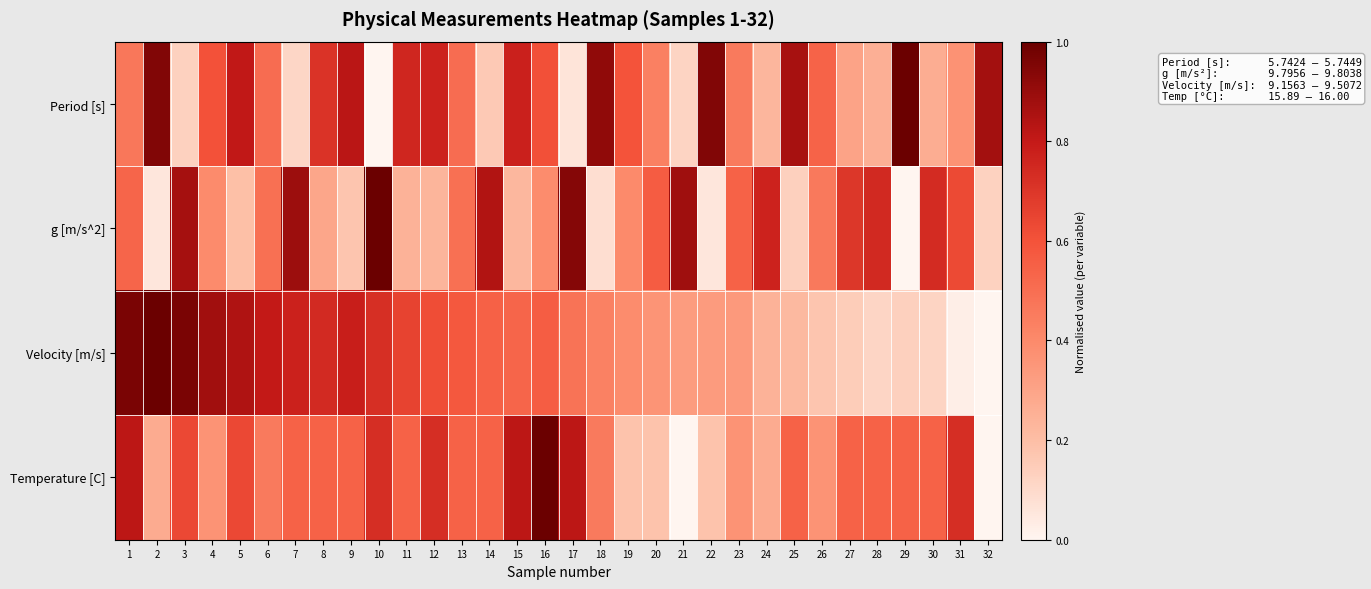

At which category is the sum across all series the highest?

1